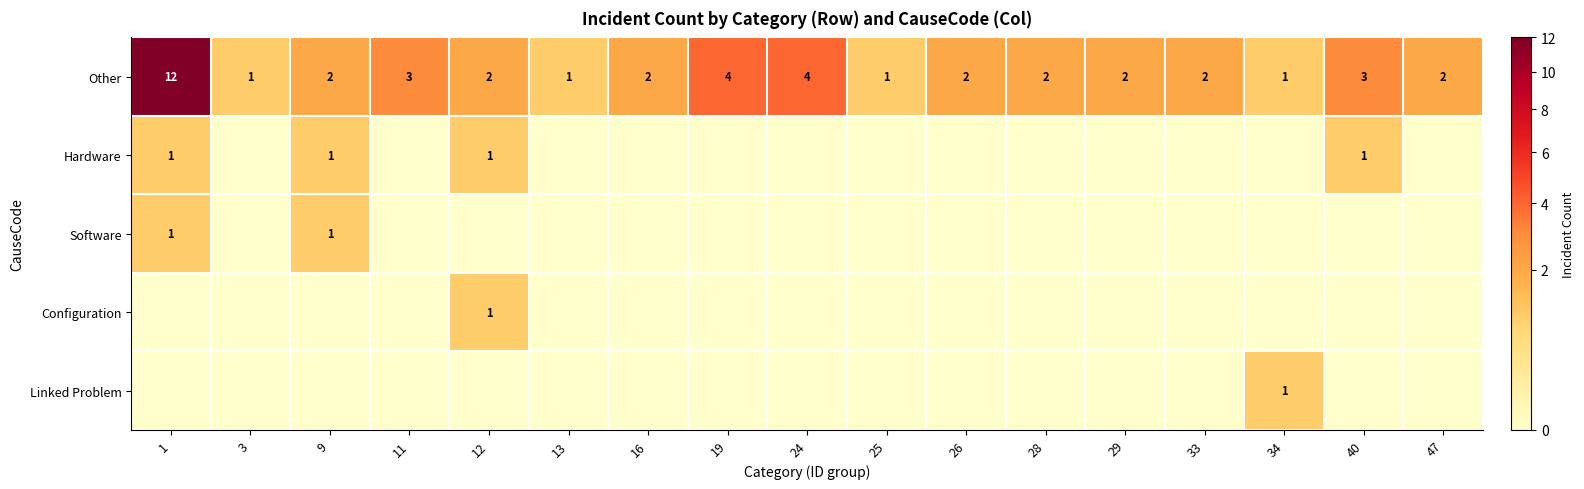

What is the sum of all Hardware values?

4